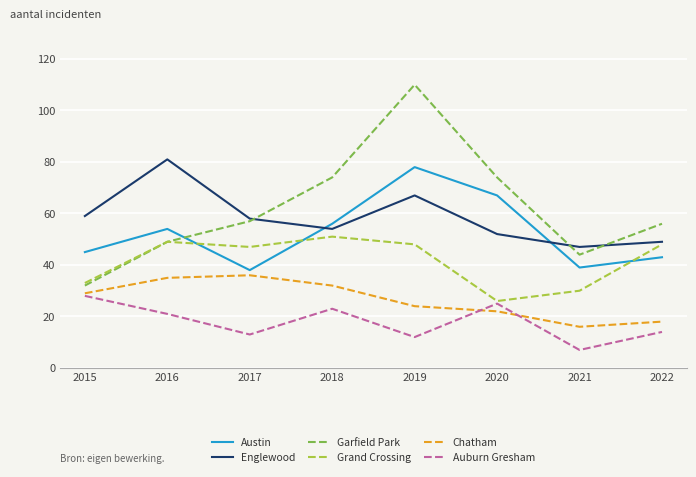

Is it true that Austin equals 66 at 2022?

False